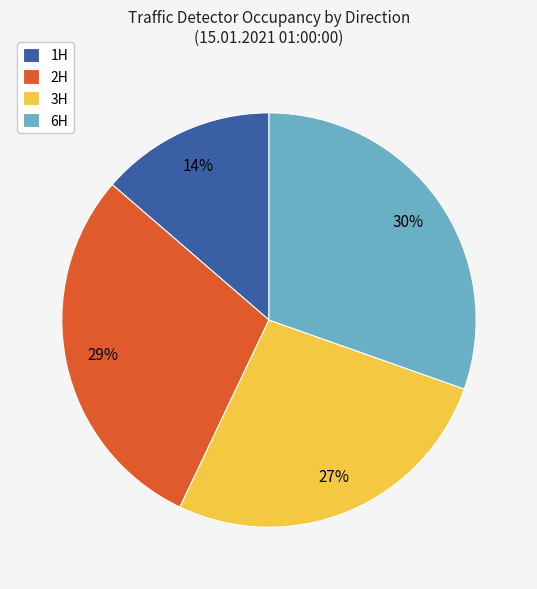

To the nearest percent, what portion does 2H represent?

29%